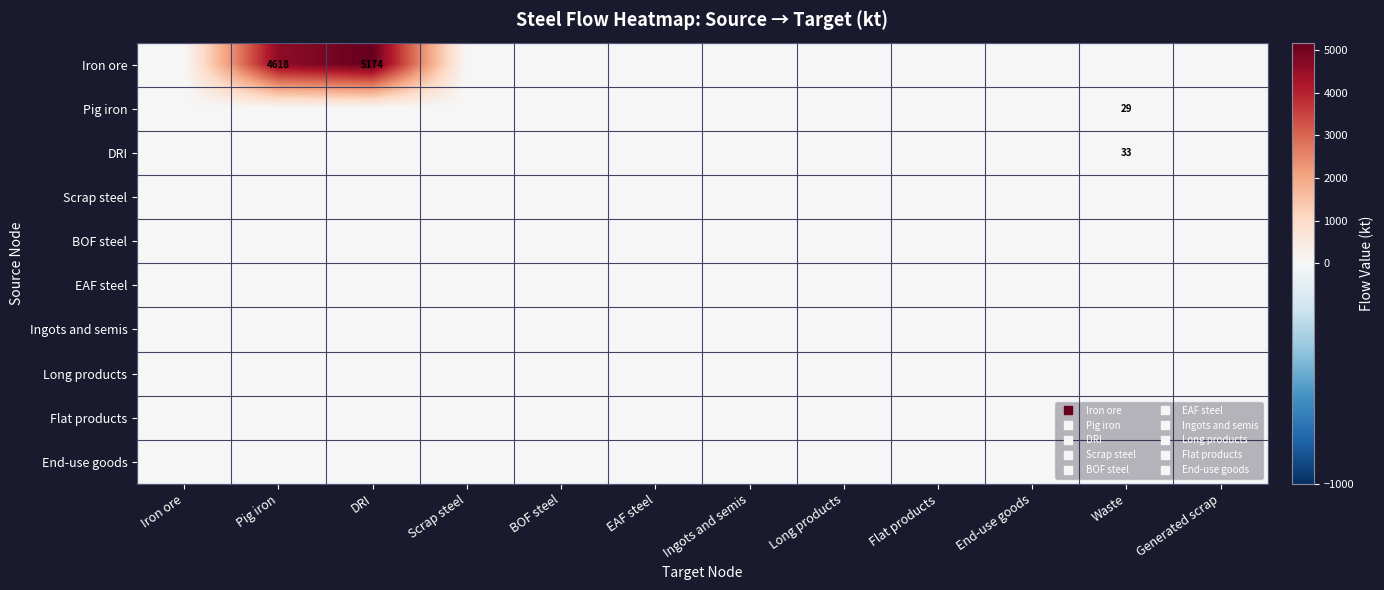

Which category has the highest value across all series?

DRI